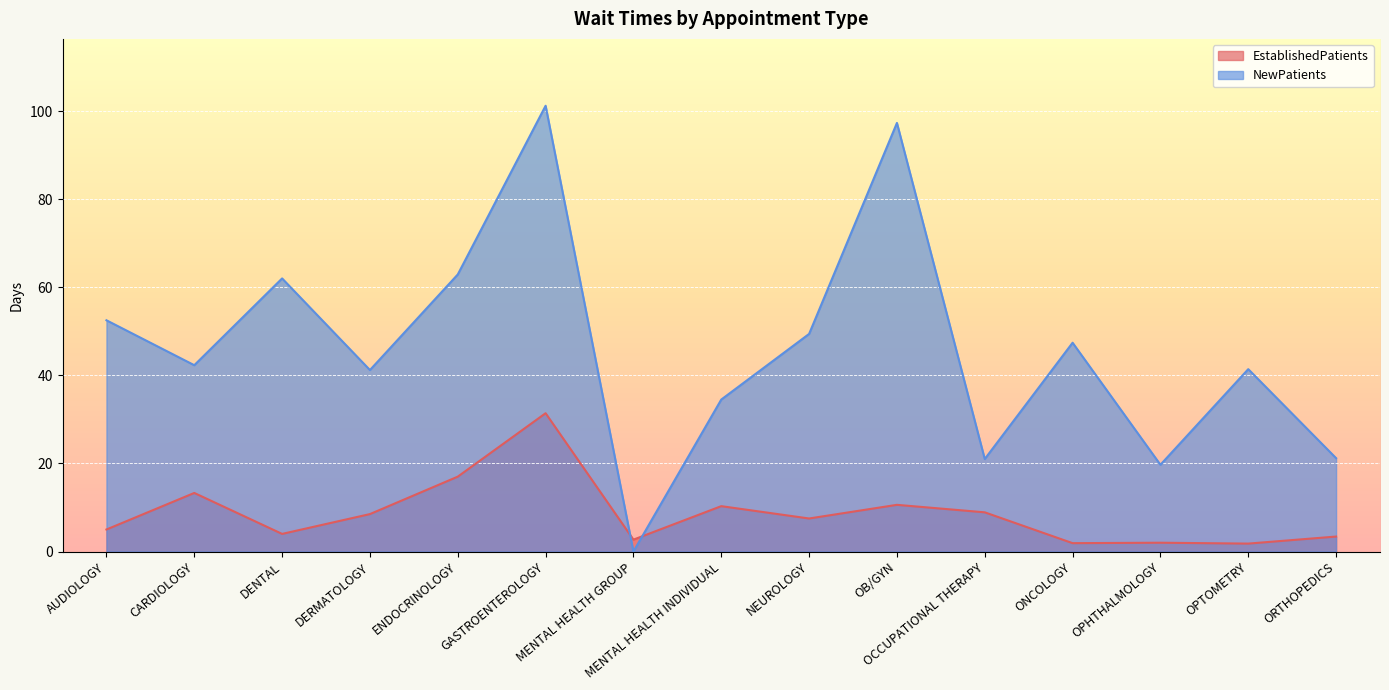

True or false: EstablishedPatients has more than 0 interior local peaks.

True